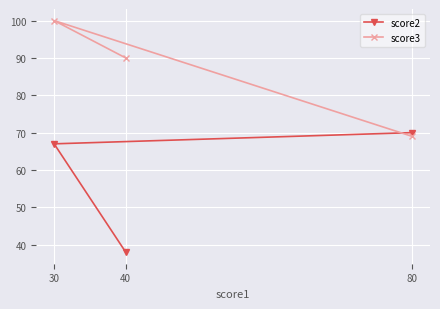

Rank the series at 30 from highest to lowest value.

score3, score2